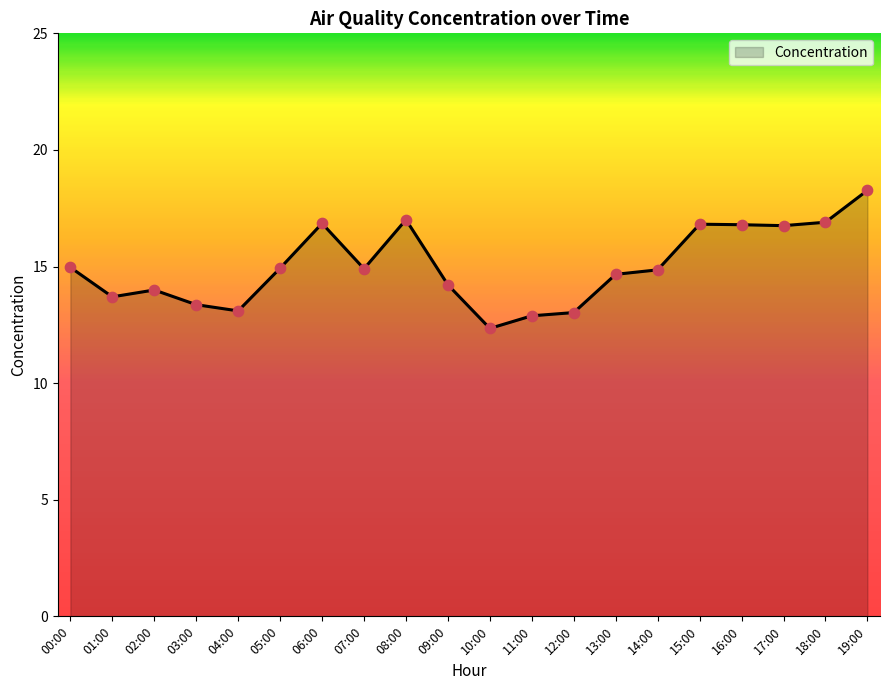

What is the change in value from 05:00 to 08:00?

+2.1